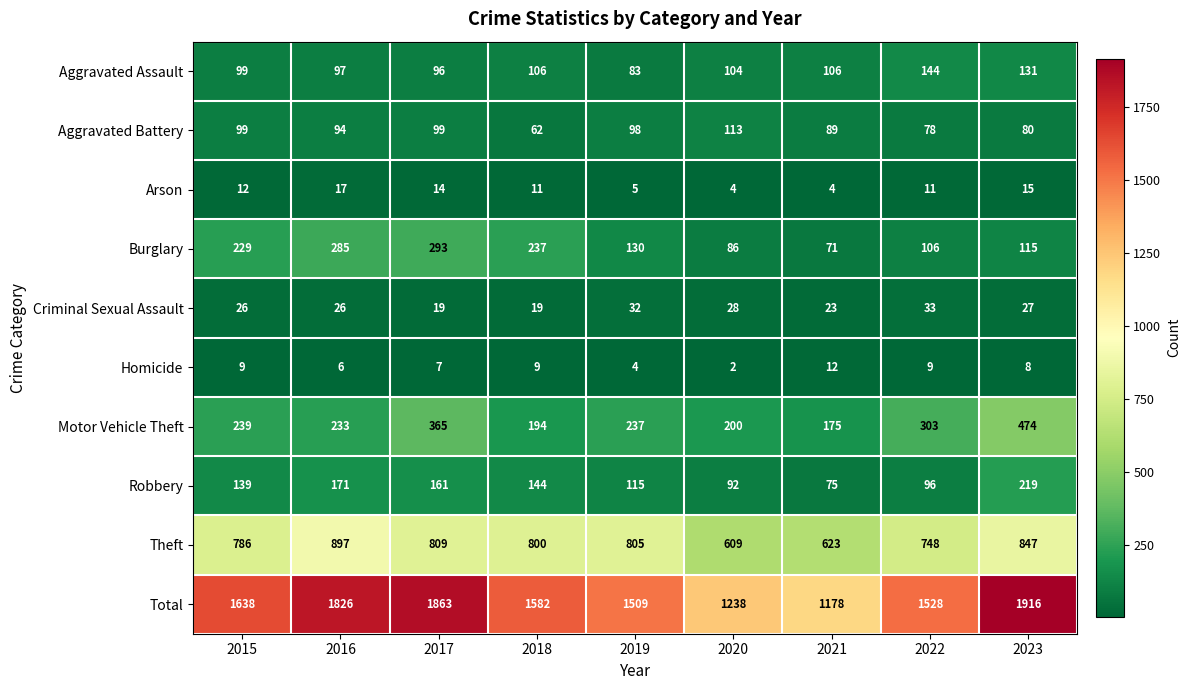

Which series has the largest total across all categories?

Total